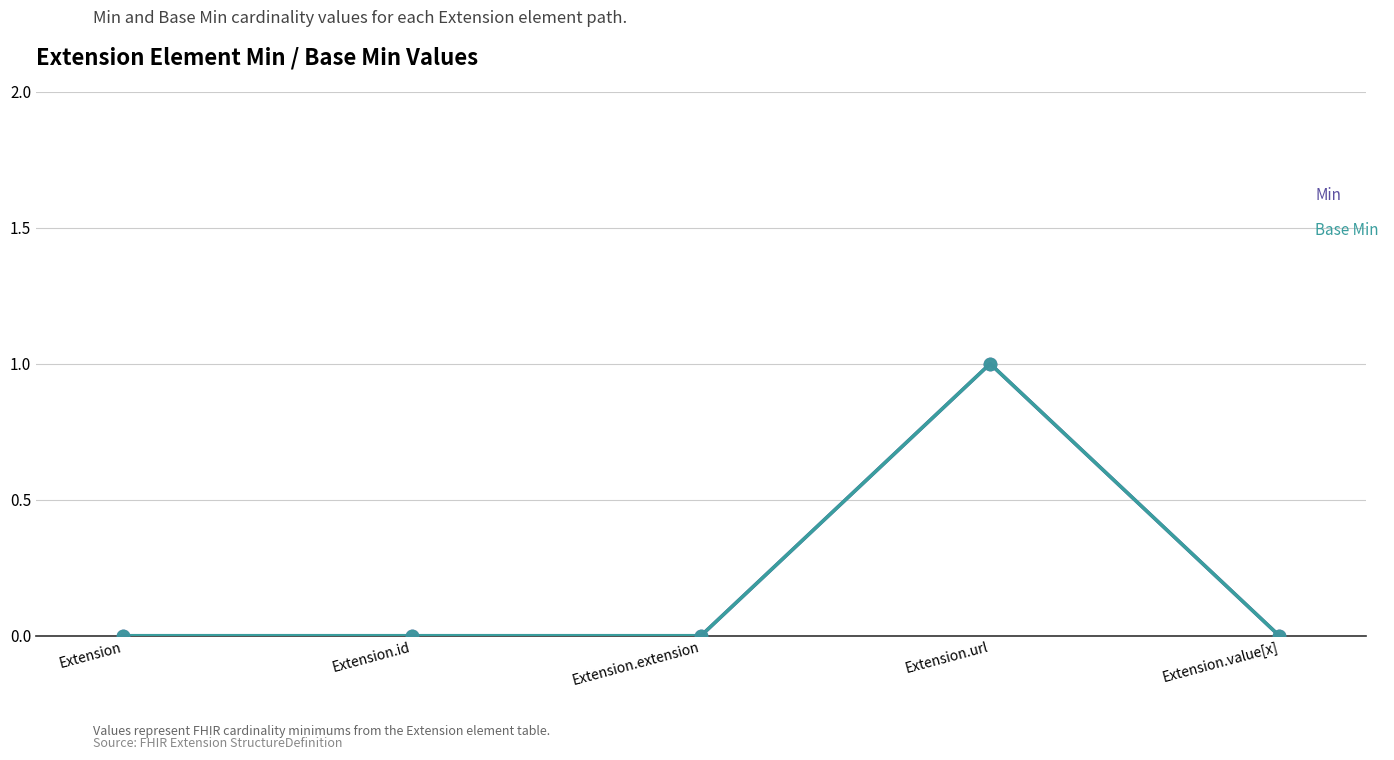

Does the chart have visible grid lines?

Yes